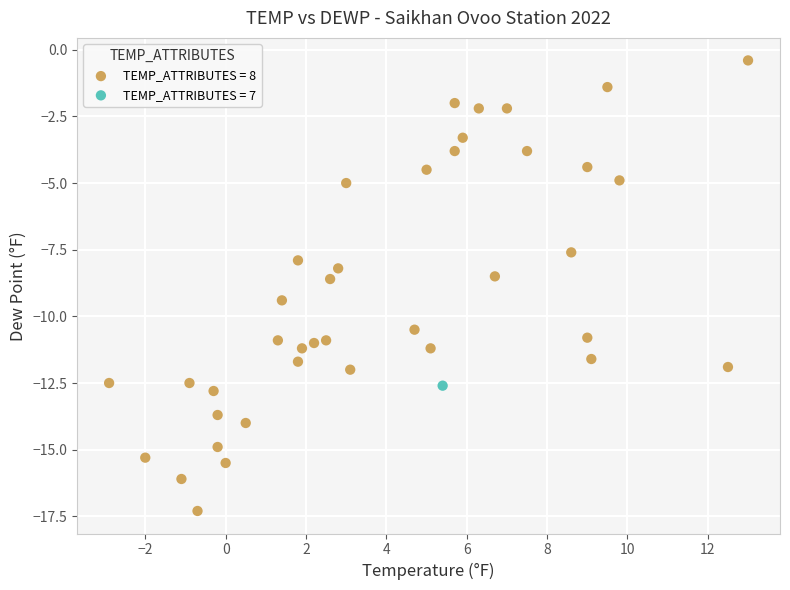

What are all the series names shown in the legend?

TEMP_ATTRIBUTES = 8, TEMP_ATTRIBUTES = 7